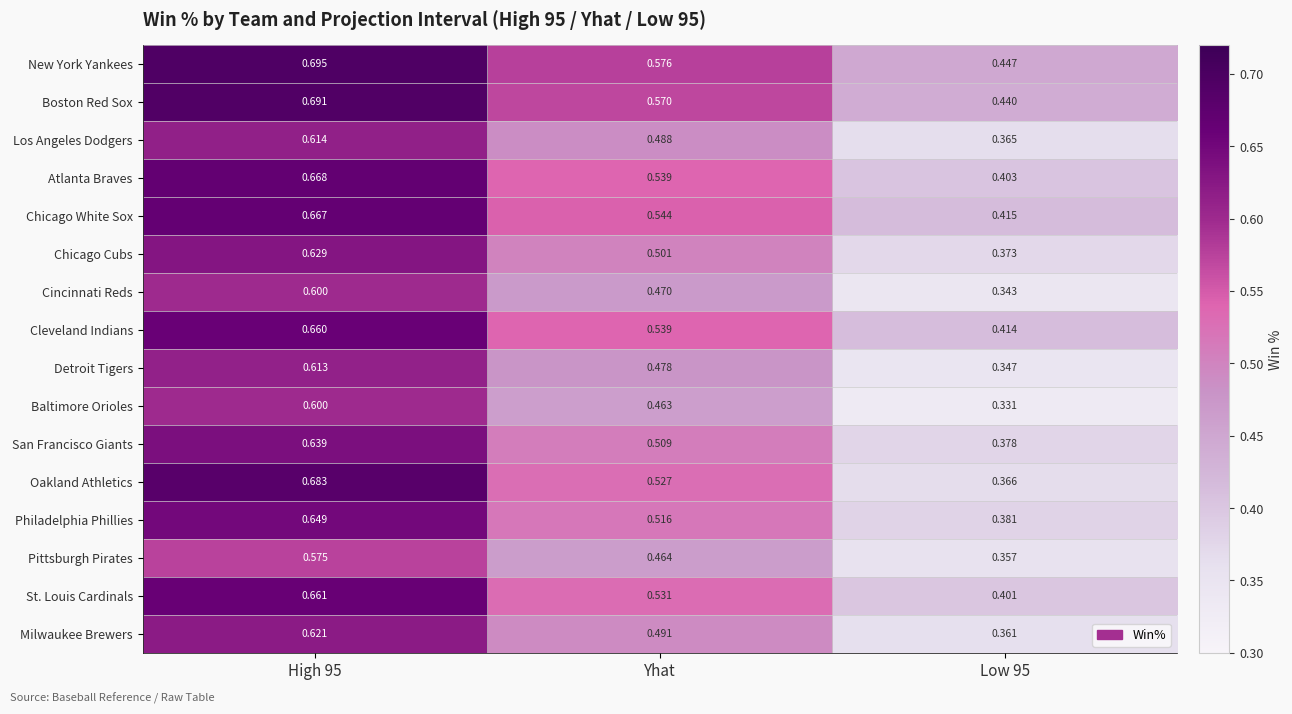

Which series has the largest total across all categories?

New York Yankees